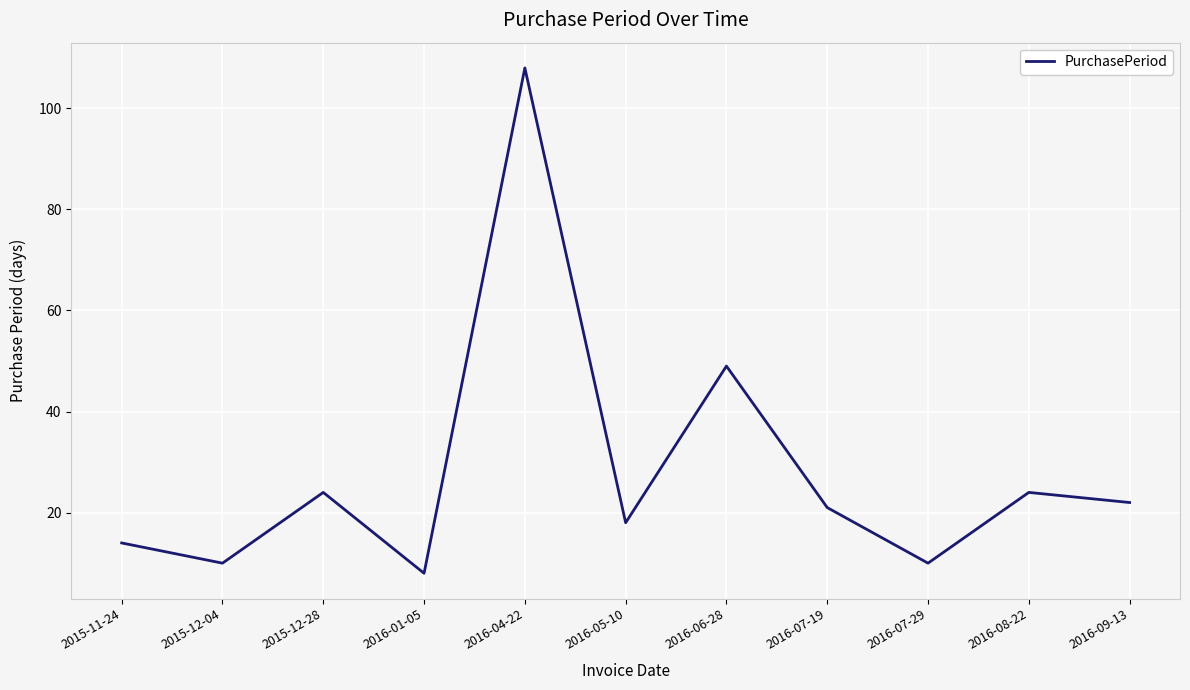

The chart shows a value of 10 at 2016-07-29. True or false?

True